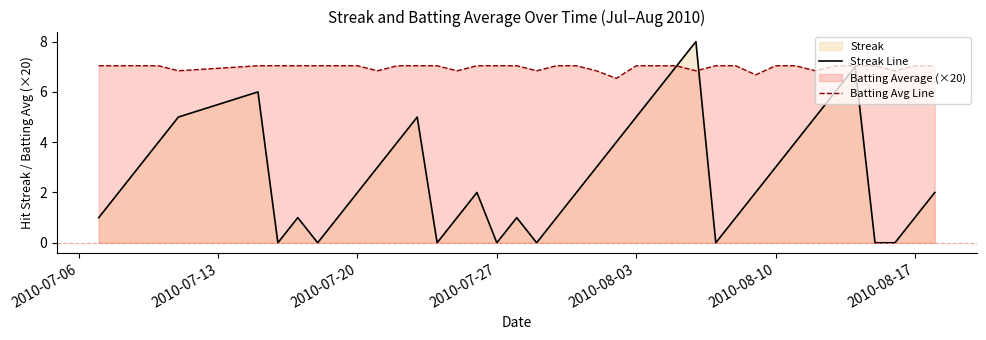

List the series in order of their overall mean, lowest first.

Streak Line, Batting Avg Line